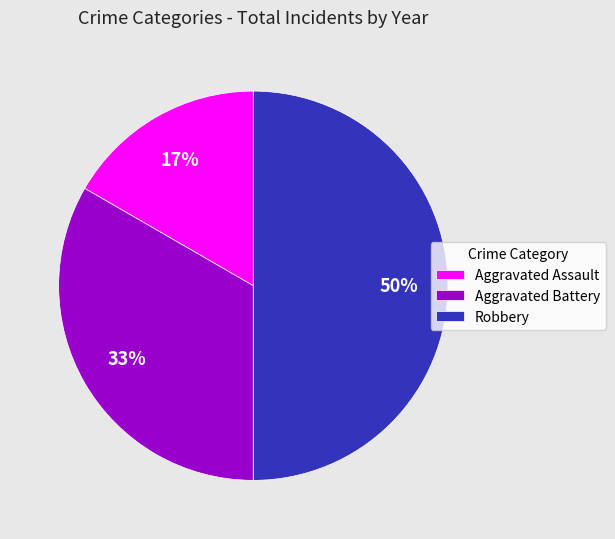

To the nearest percent, what is the average slice percentage?

33%